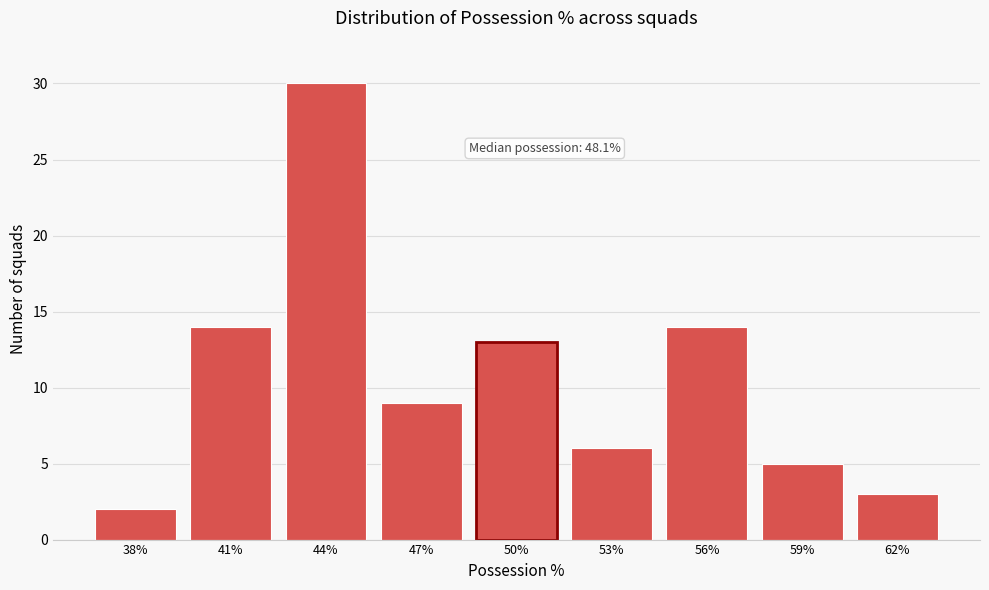

Reading left to right, extract all data points from this chart.

2	14	30	9	13	6	14	5	3